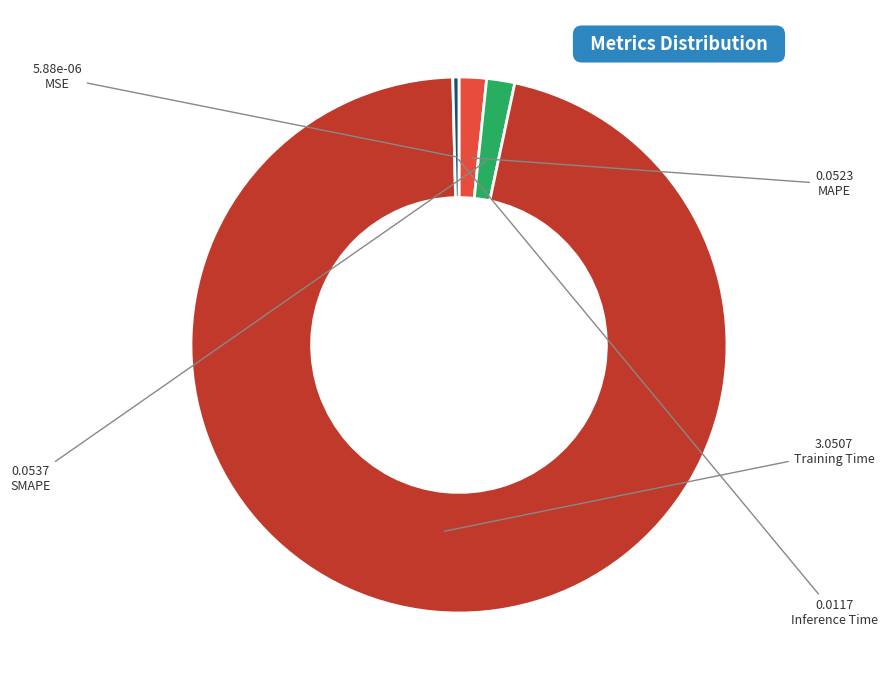

True or false: MAPE accounts for 14% of the total.

False